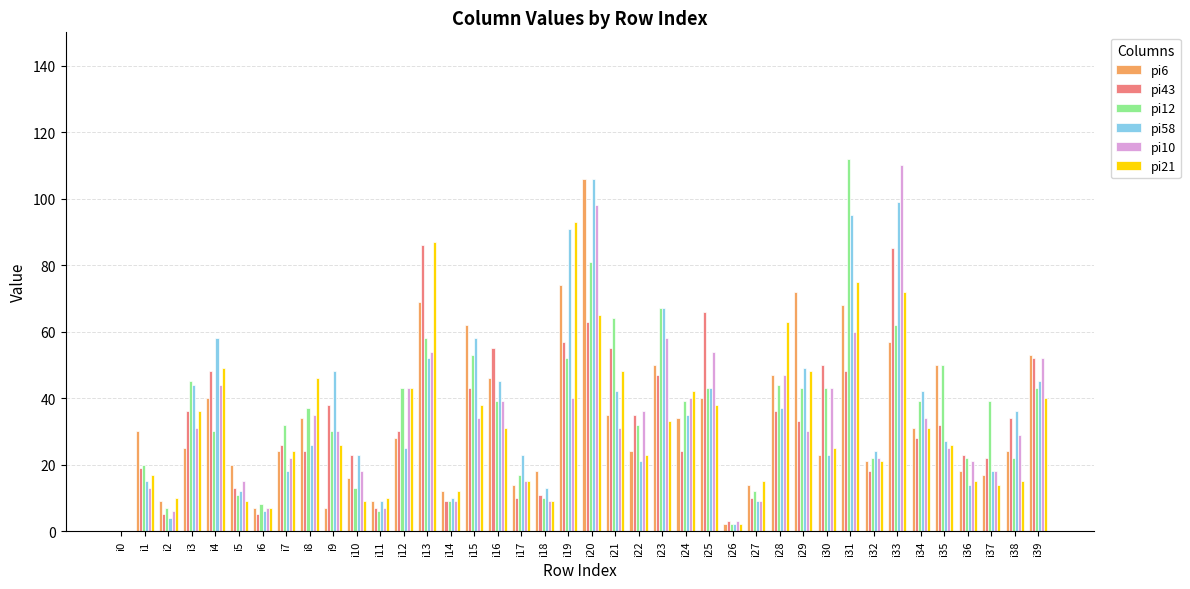

What is the maximum value shown in the chart?

112